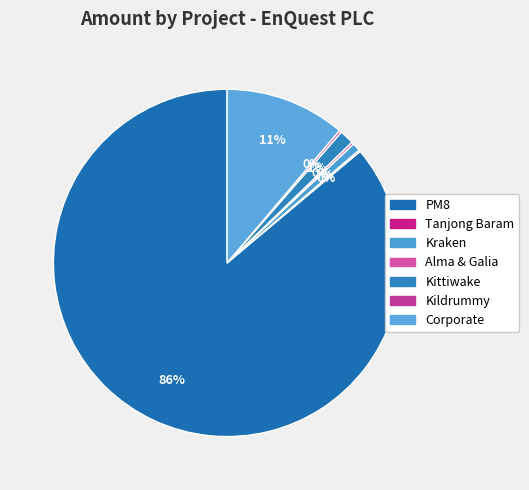

To the nearest percent, what is the difference between the Kildrummy and Corporate slice percentages?

11%